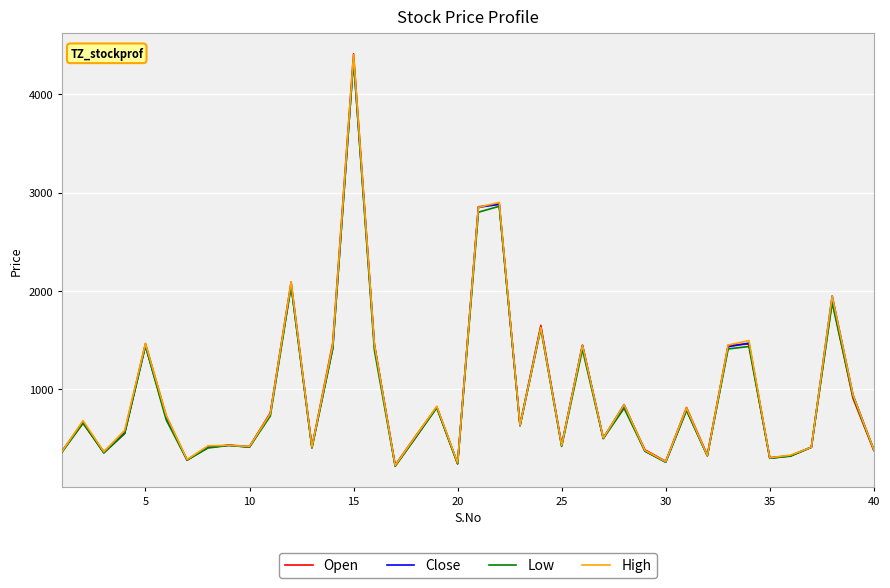

Is this an area chart (filled region under the line)?

No